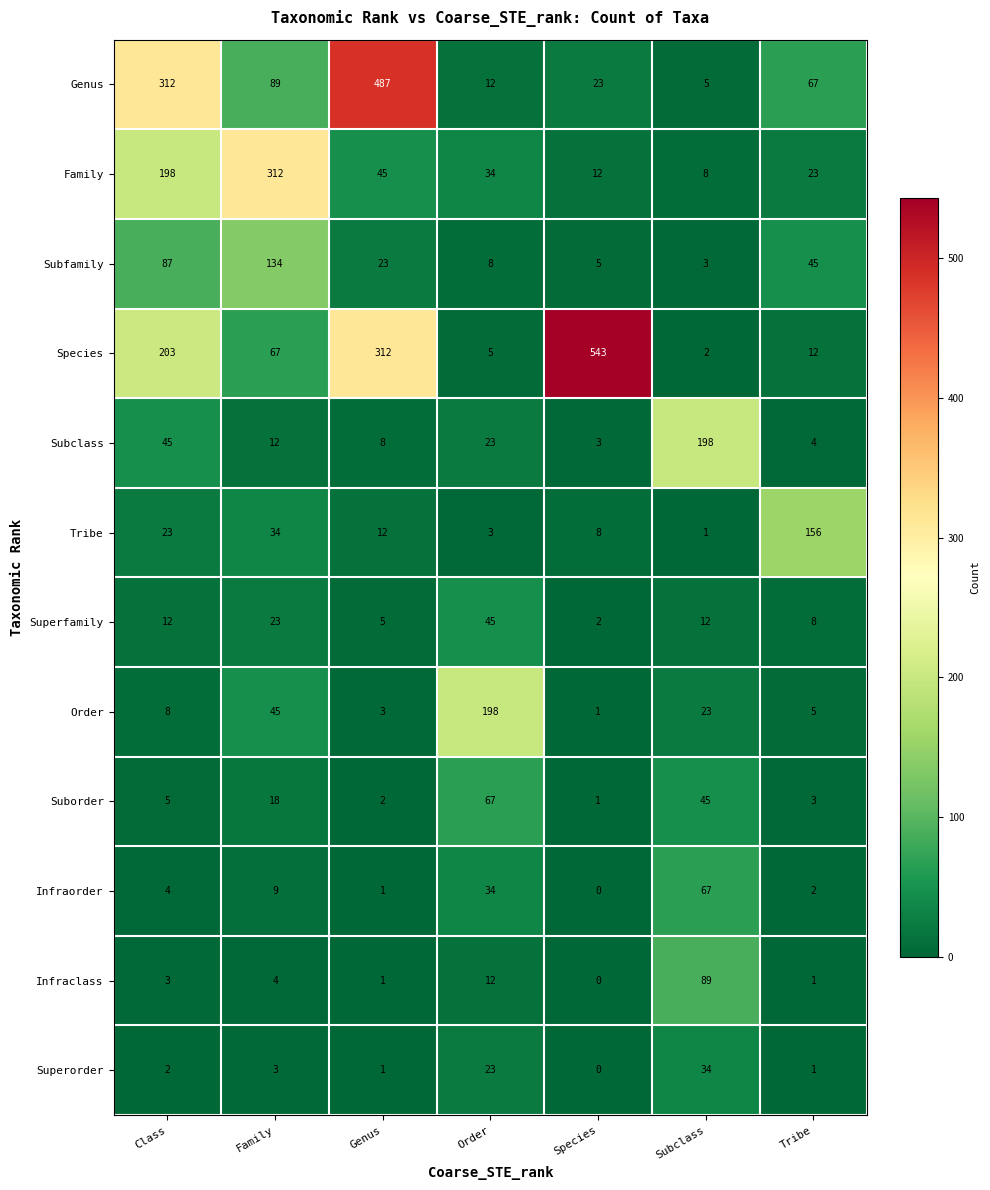

The value of Genus at Species is 8. True or false?

False